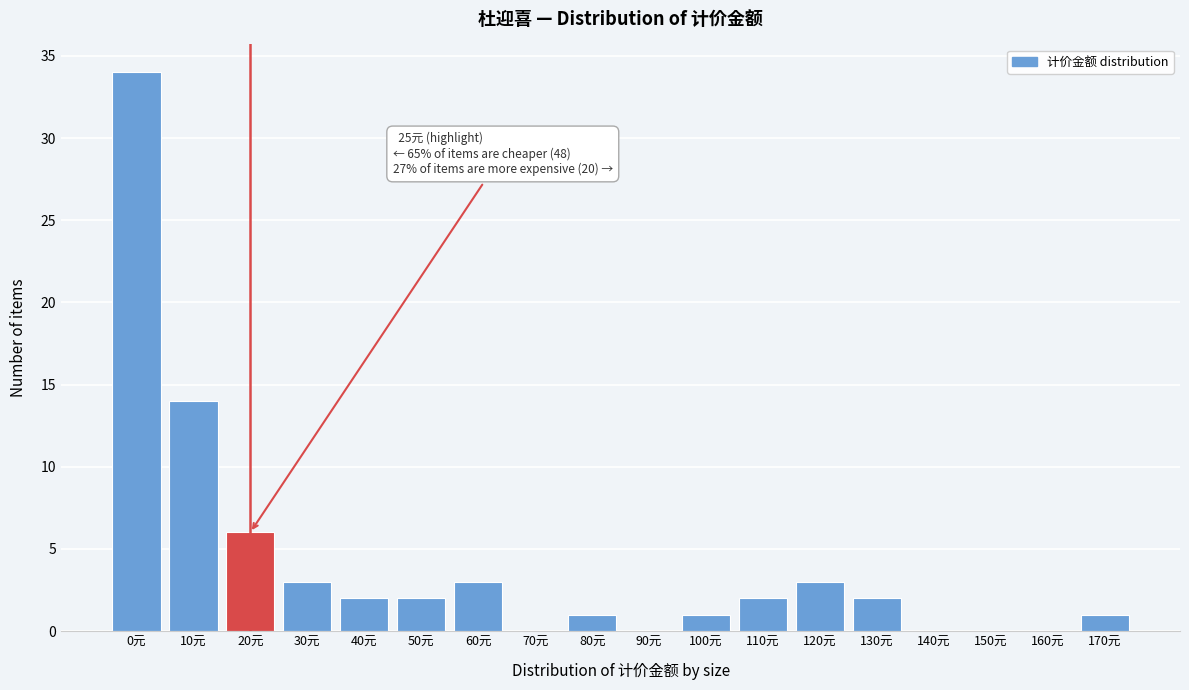

Reading left to right, extract all data points from this chart.

0元=34	10元=14	20元=6	30元=3	40元=2	50元=2	60元=3	70元=0	80元=1	90元=0	100元=1	110元=2	120元=3	130元=2	140元=0	150元=0	160元=0	170元=1